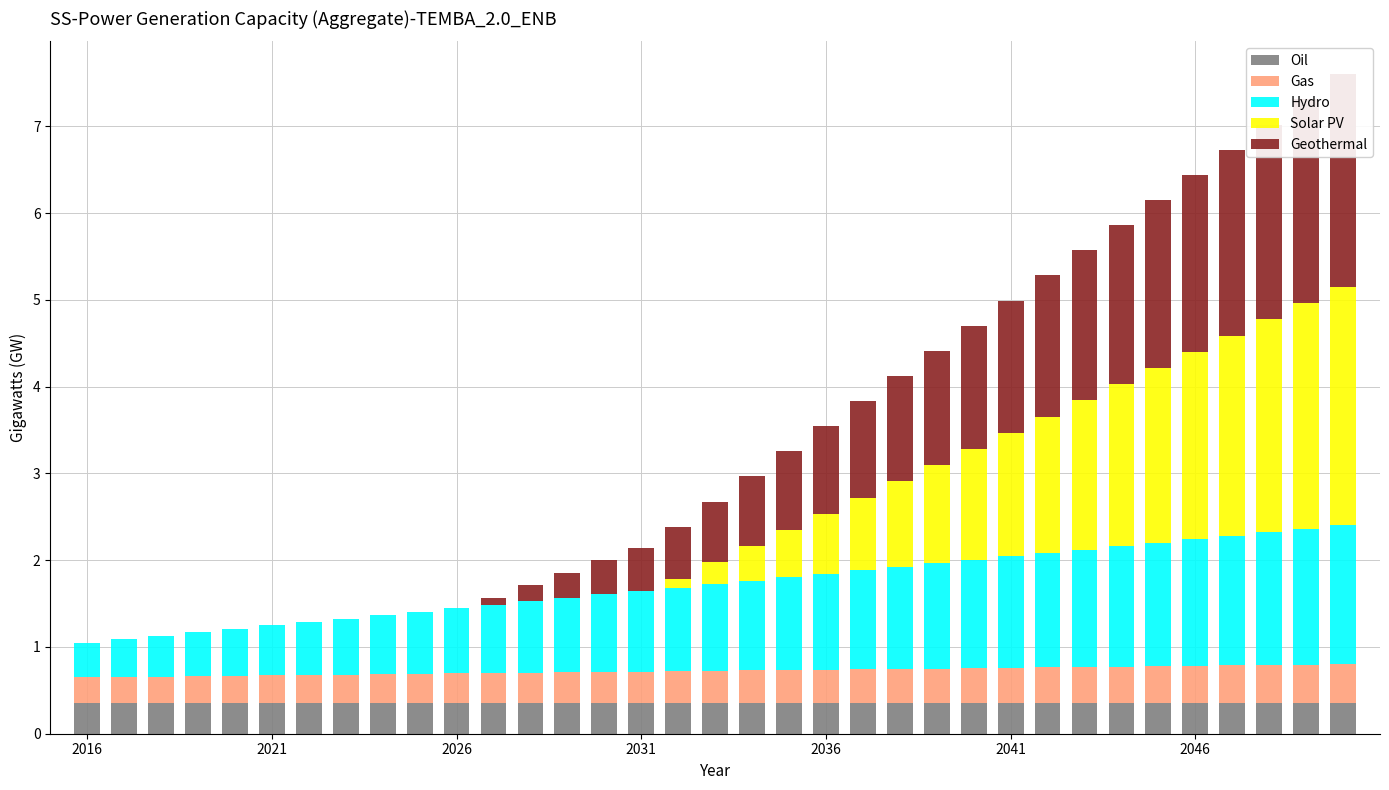

At how many categories does at least one series exceed 1?

17